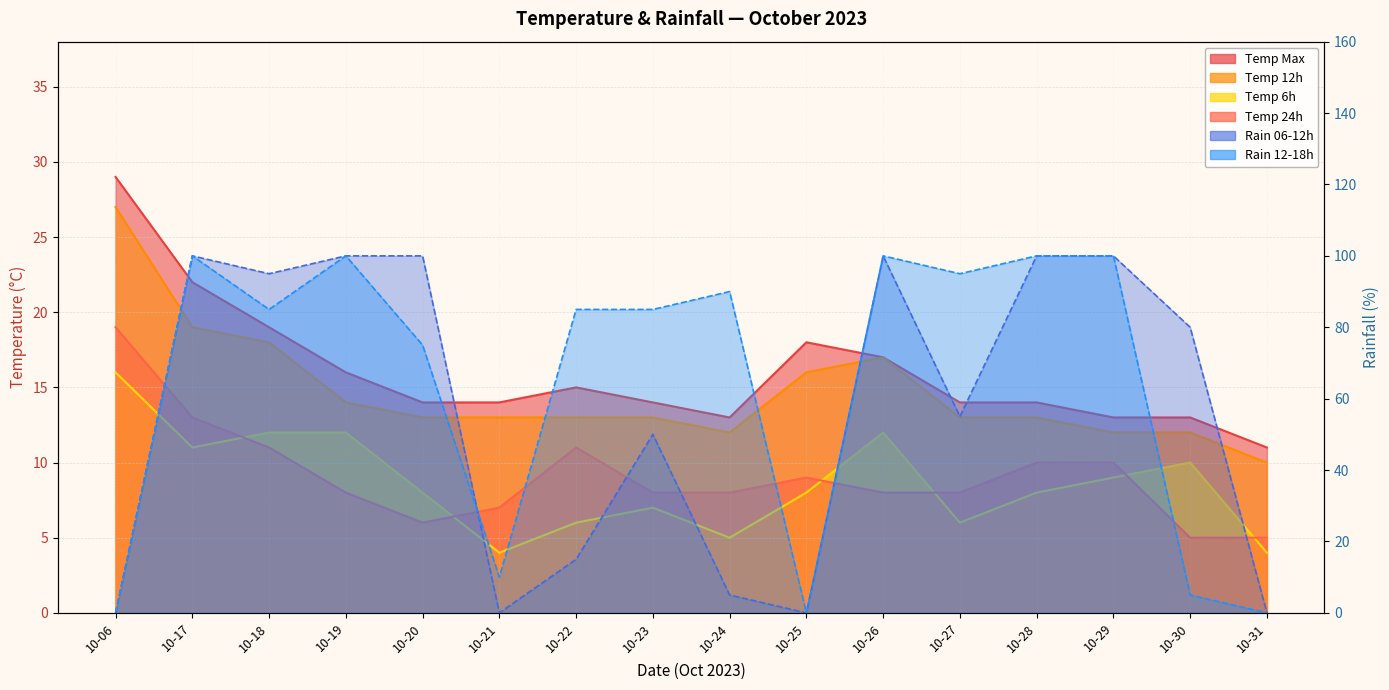

True or false: temp_12 and temp_max intersect in this chart.

False